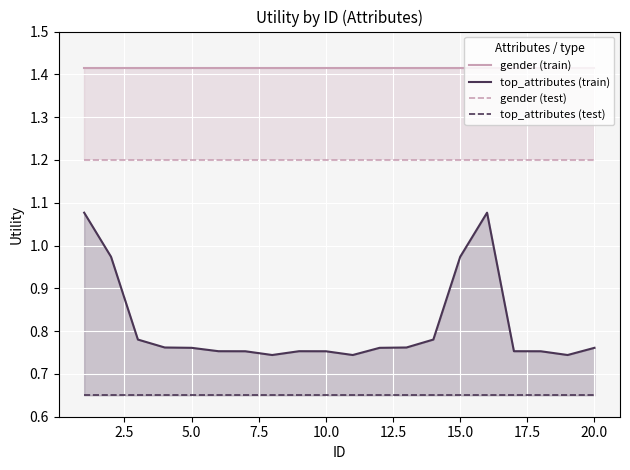

How many data points does each series have?

20